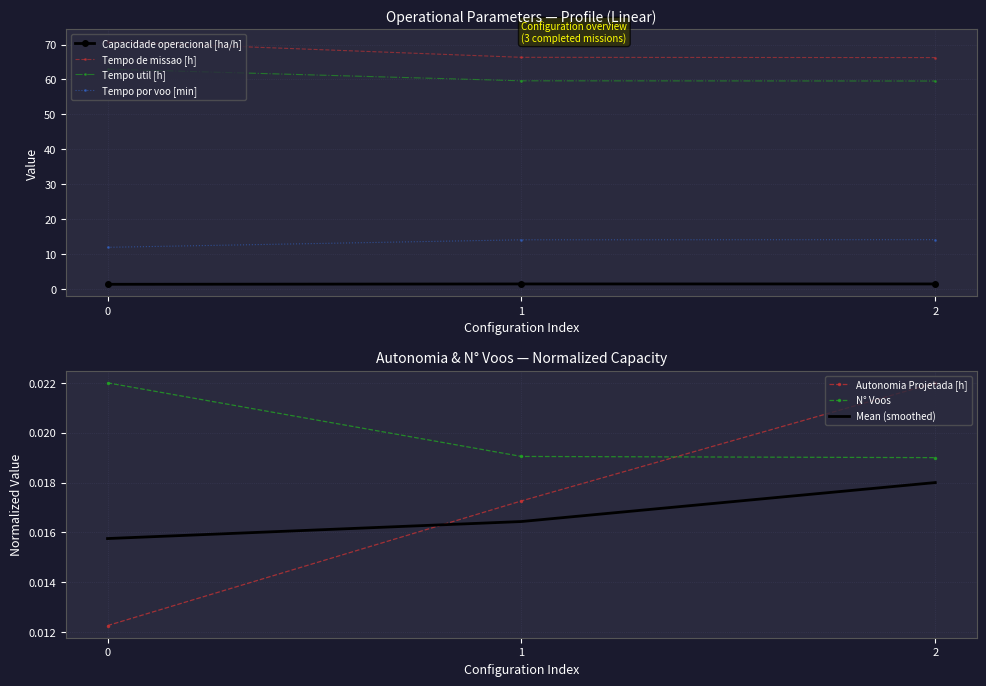

At which label is Tempo de missao [h] closest to 68?

1